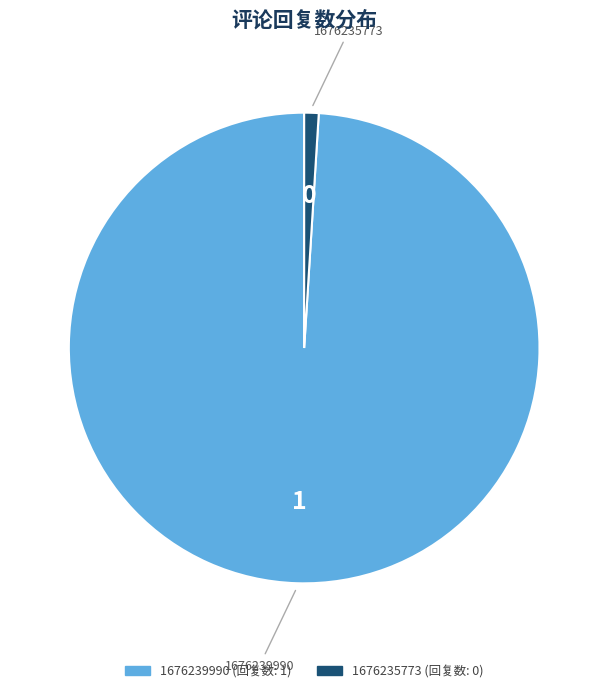

Is it true that 1676235773 is 15% of the pie?

False